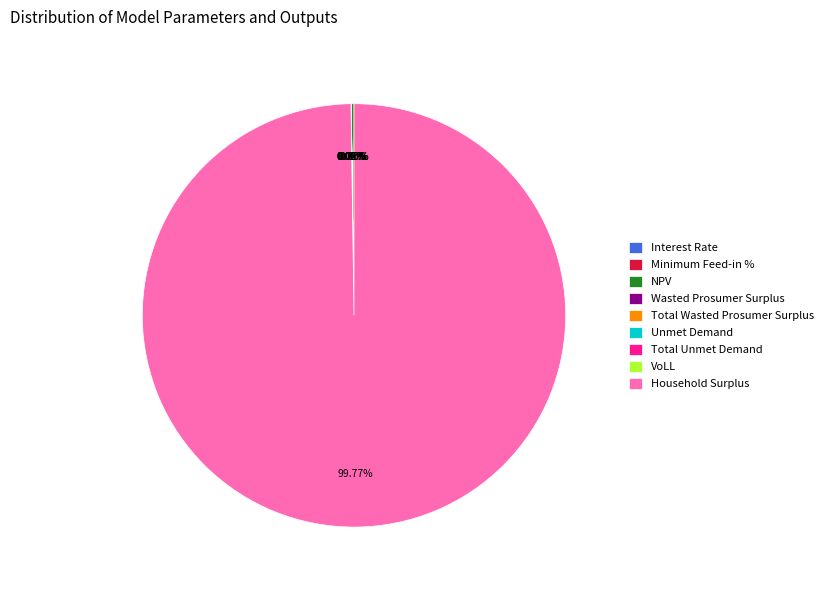

Combined, what portion of the pie is Household Surplus and Wasted Prosumer Surplus?

99.8%